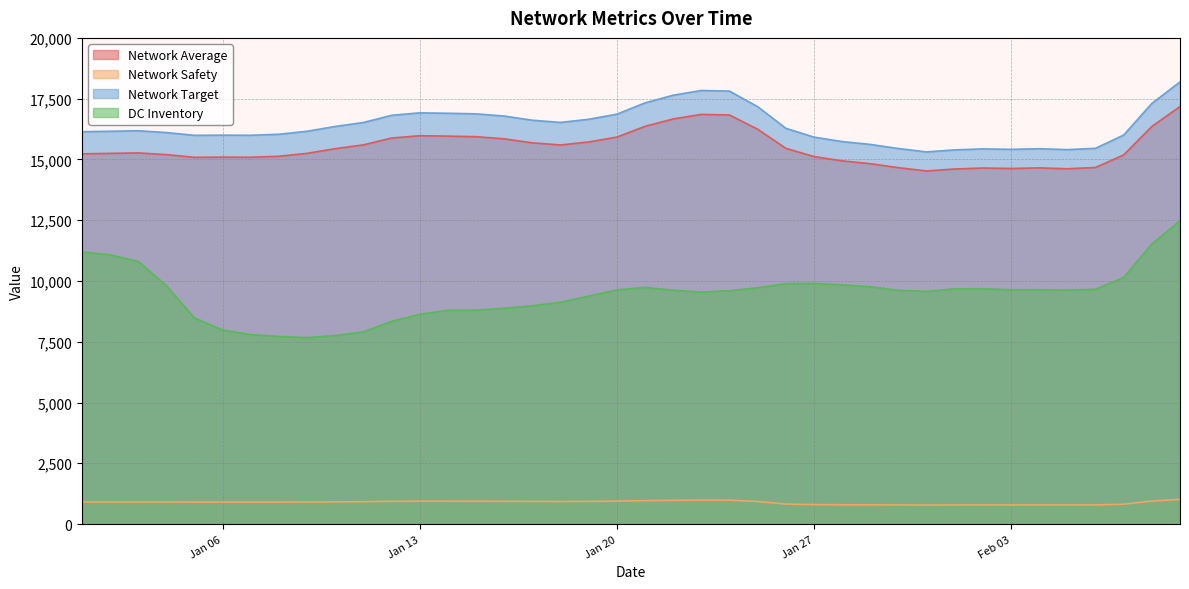

What are all the series names shown in the legend?

Network Average, Network Safety, Network Target, DC Inventory